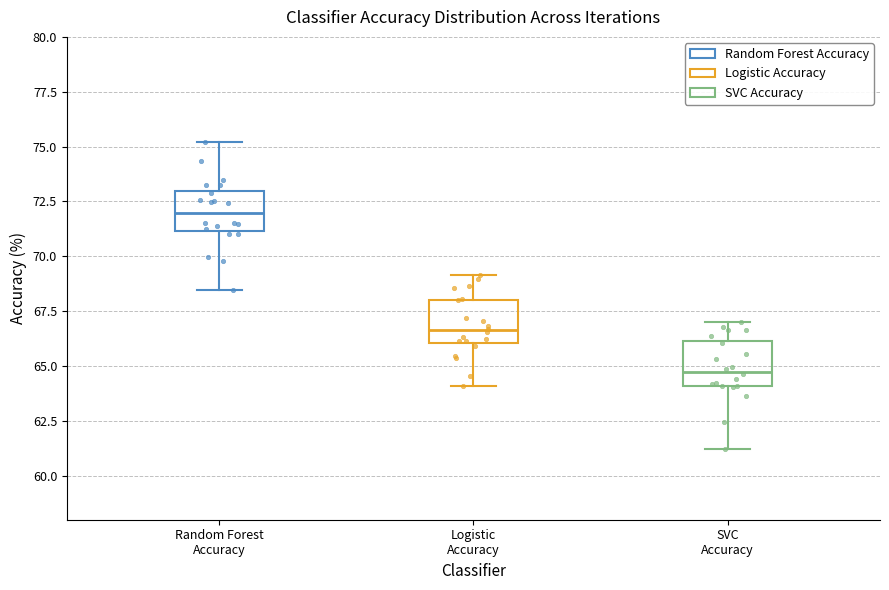

Reading left to right, transcribe this box plot: for each box, give where its median line is, the range the box spans, and where its two whiskers end, as read against the y-axis. The values are not printed on the chart, so give them approximately, as read against the axis.

Random Forest Accuracy: median 72.0, box 71.0 to 73.0, whiskers 68.5 to 75.0
Logistic Accuracy: median 66.5, box 66.0 to 68.0, whiskers 64.0 to 69.0
SVC Accuracy: median 64.5, box 64.0 to 66.0, whiskers 61.0 to 67.0